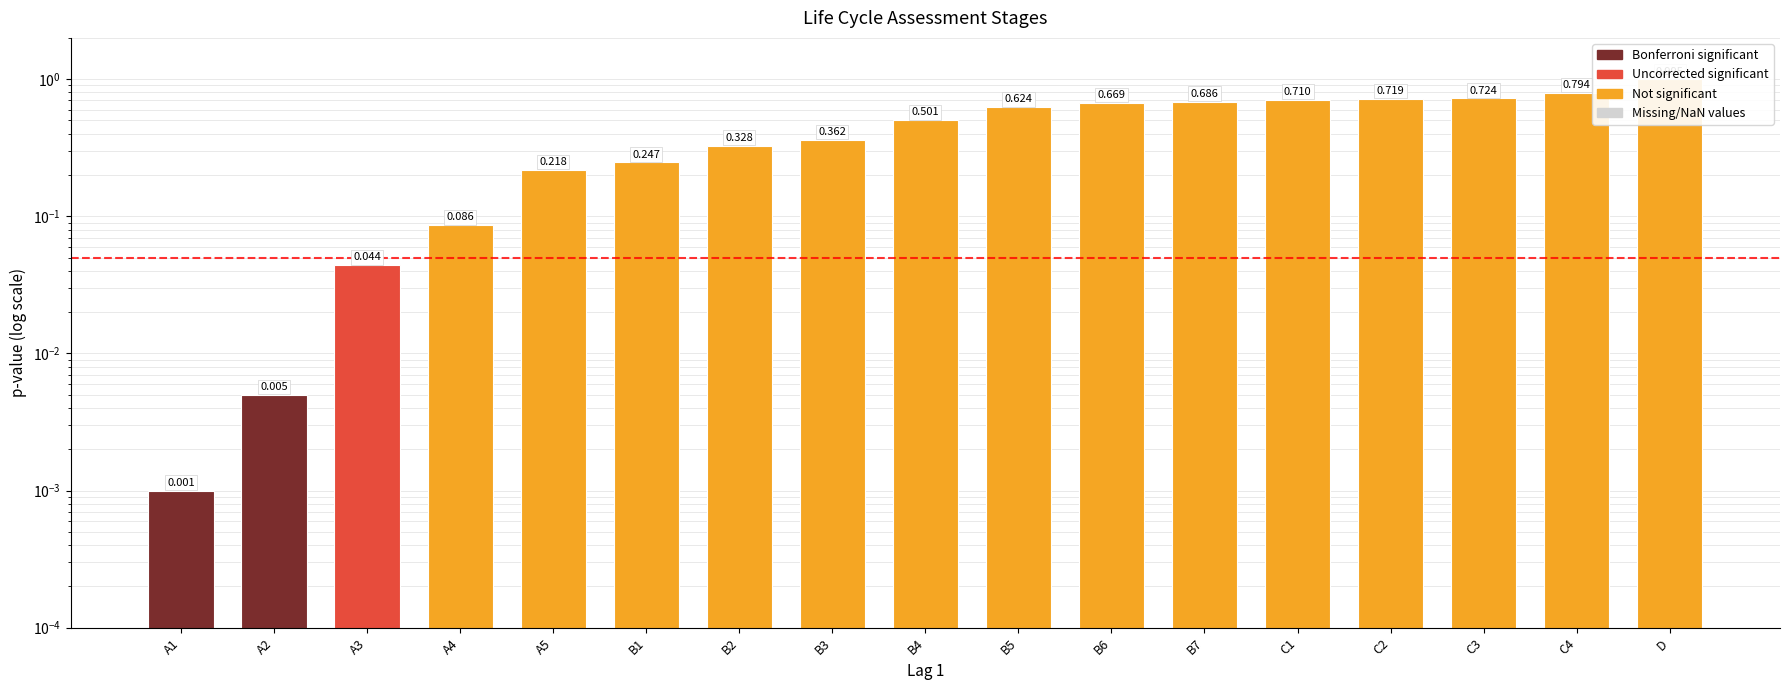

The value at B2 is 0.4. True or false?

False